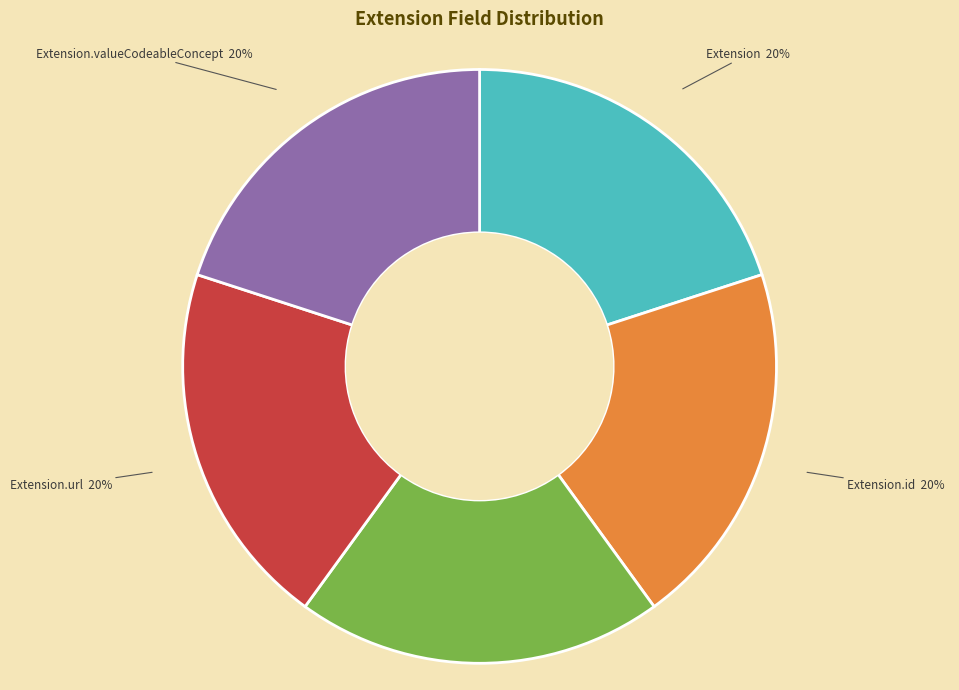

Is there any slice that represents more than half of the pie?

No